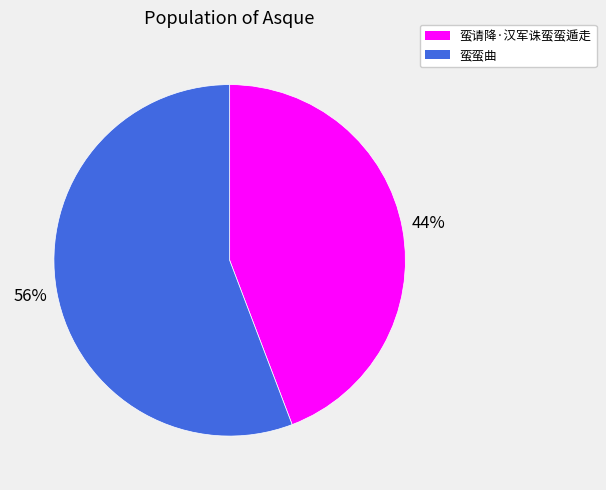

Count the number of slices in the pie.

2